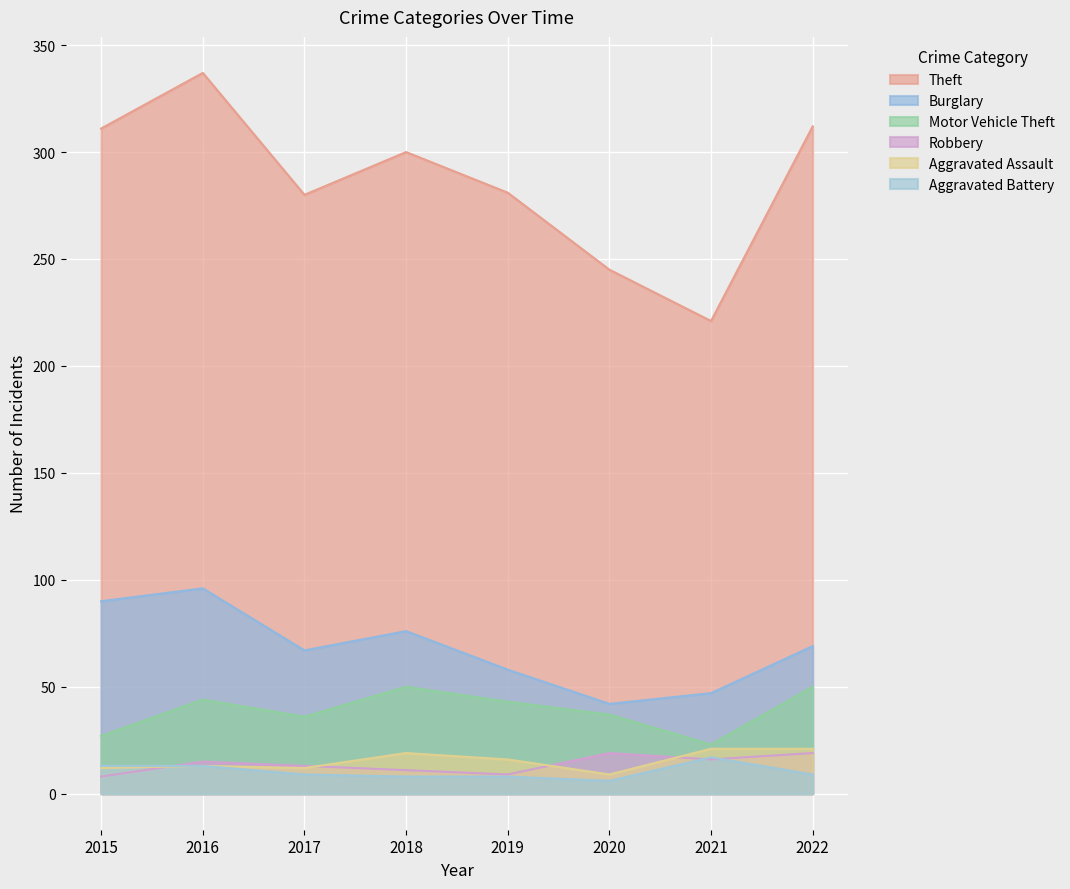

List the labels in order of Robbery value, largest first.

2020, 2022, 2021, 2016, 2017, 2018, 2019, 2015